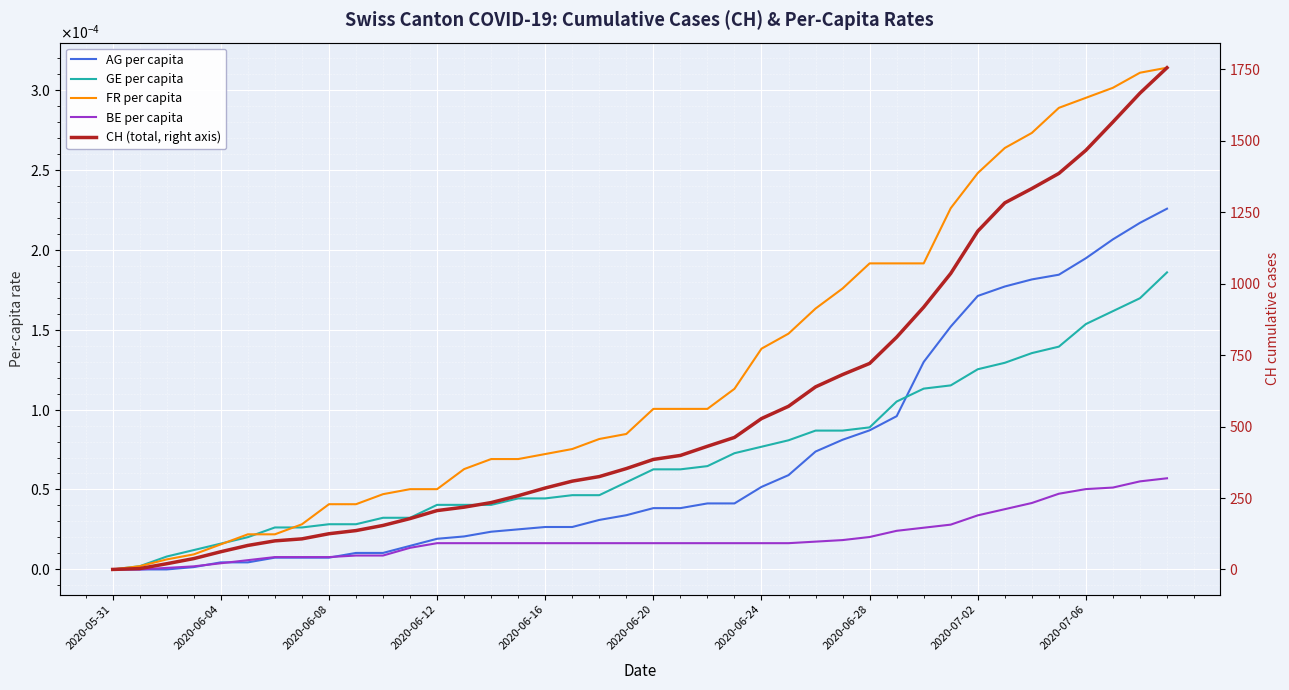

Count the number of data series in this chart.

5